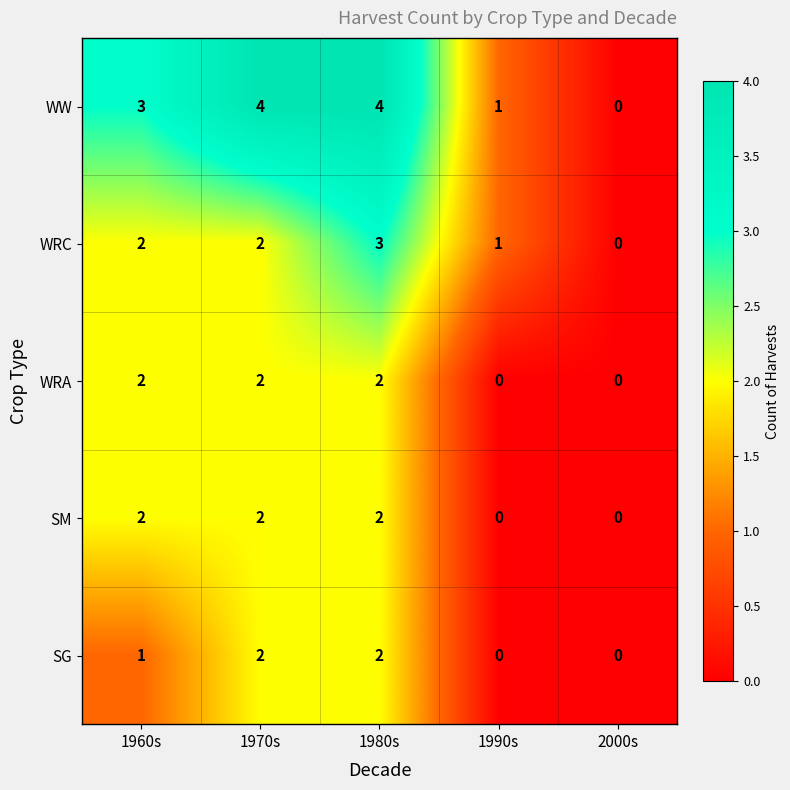

How many positive values does the SG series have?

3